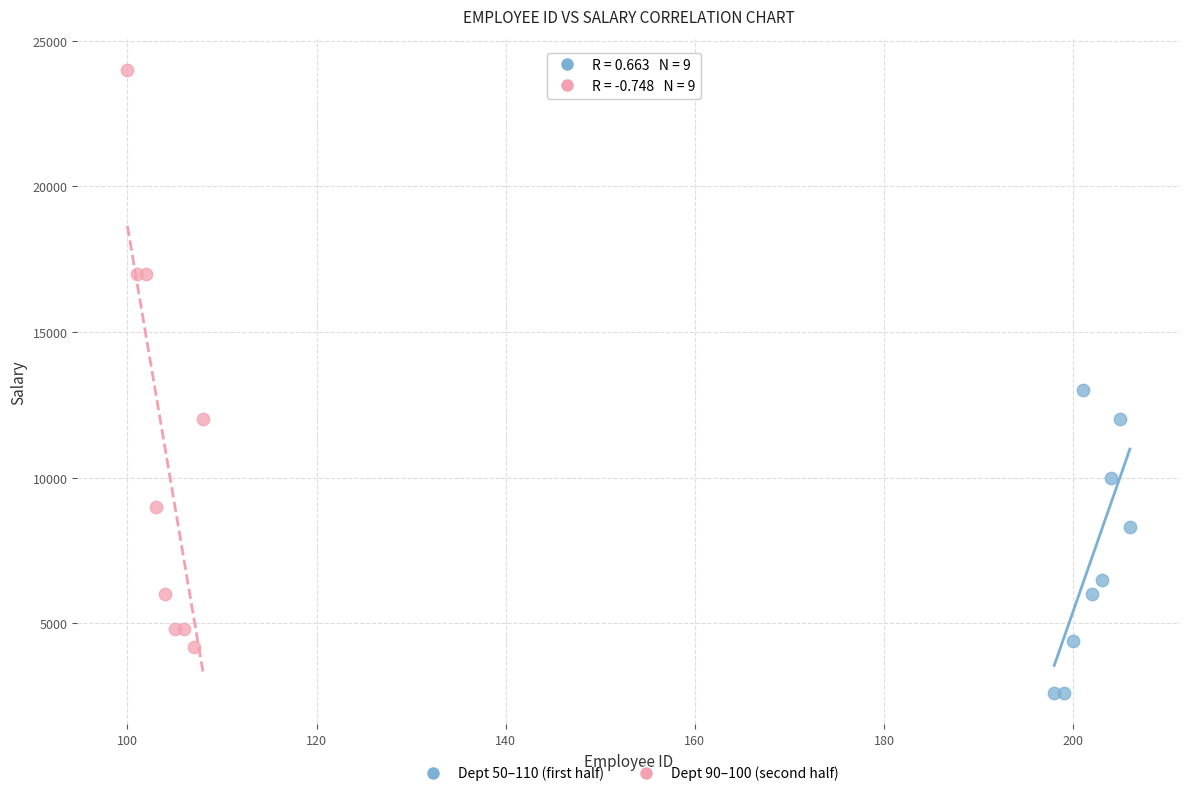

Which series contains the lowest Y value?

Dept 50–110 (first half)